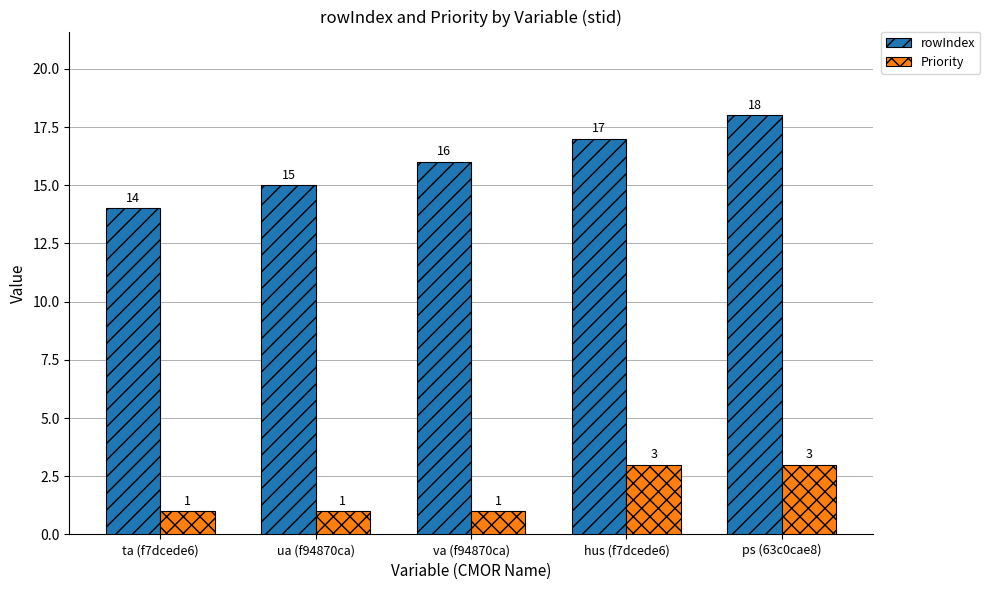

What is the label of the 1st bar from the left?

ta (f7dcede6)